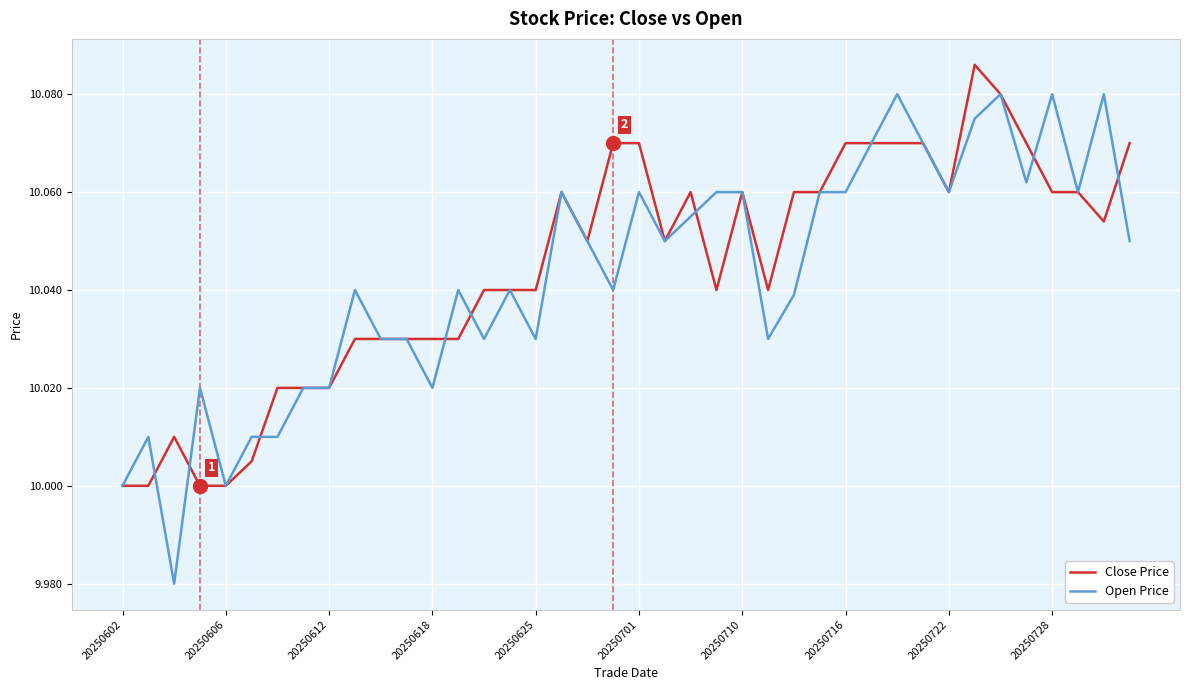

Rank the series by their maximum value, from lowest to highest.

Open Price, Close Price